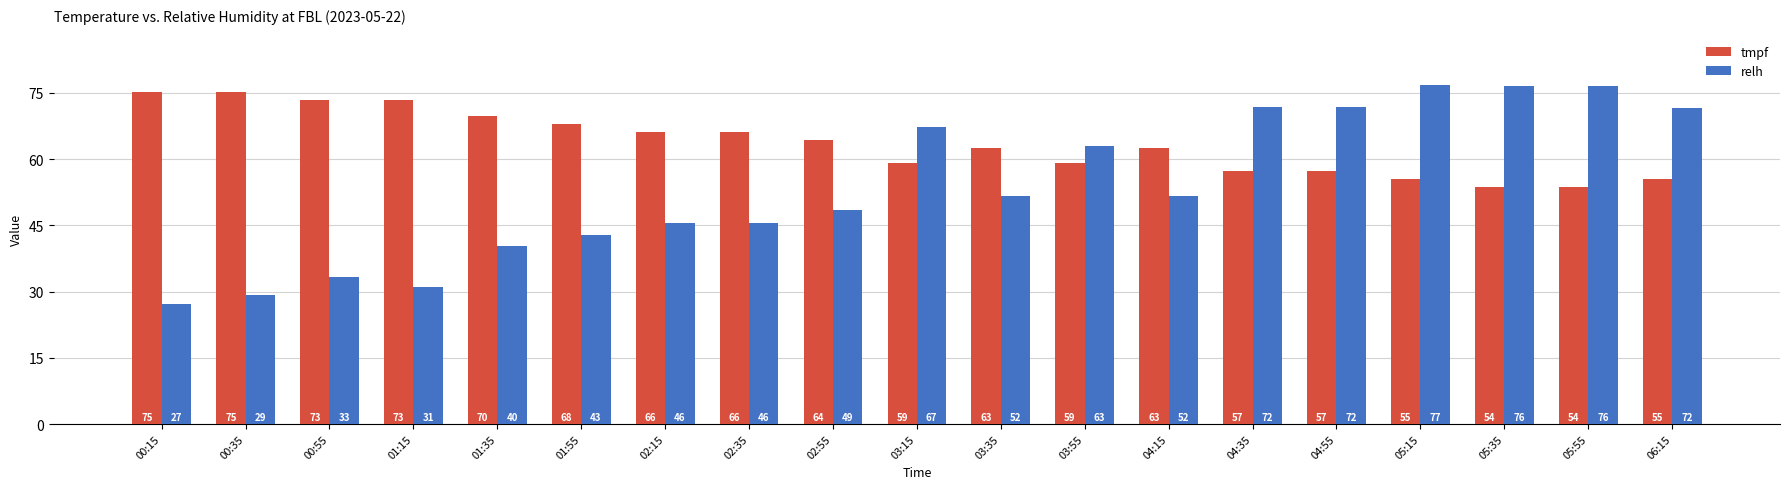

Is the value of relh at 02:55 greater than the value of tmpf at 00:15?

No